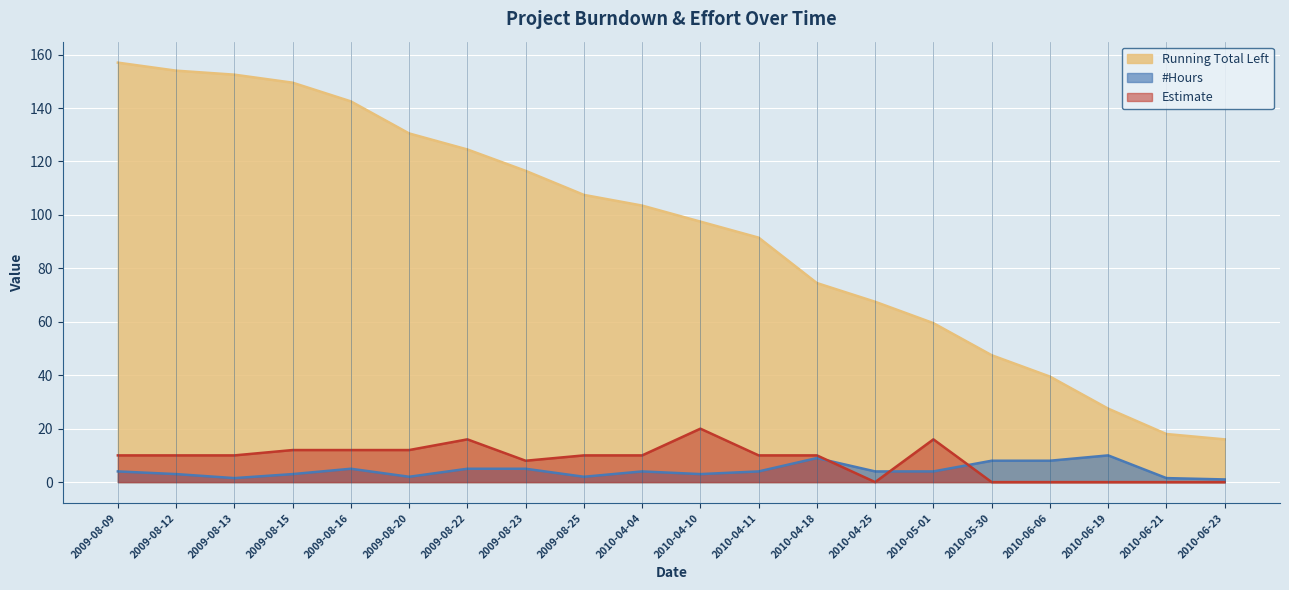

True or false: Running Total Left and #Hours intersect in this chart.

False